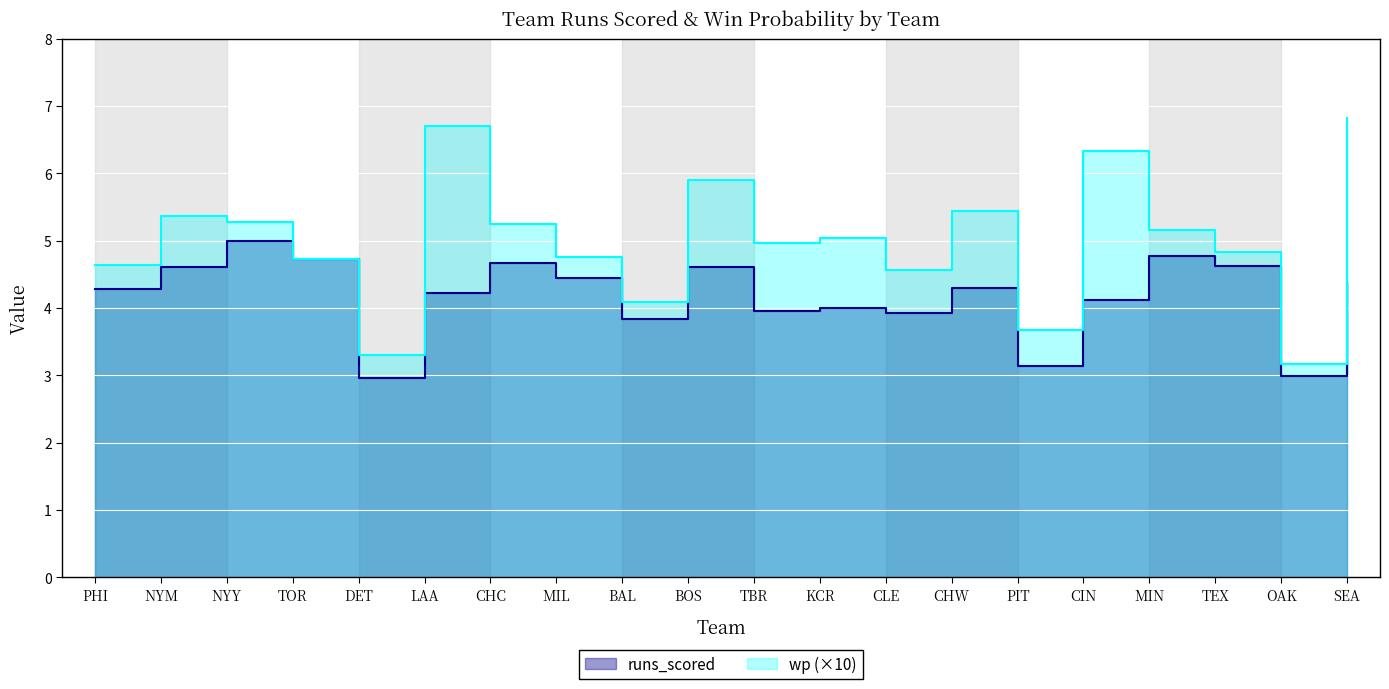

List the labels in order of wp value, smallest first.

OAK, DET, PIT, BAL, CLE, PHI, TOR, MIL, TEX, TBR, KCR, MIN, CHC, NYY, NYM, CHW, BOS, CIN, LAA, SEA